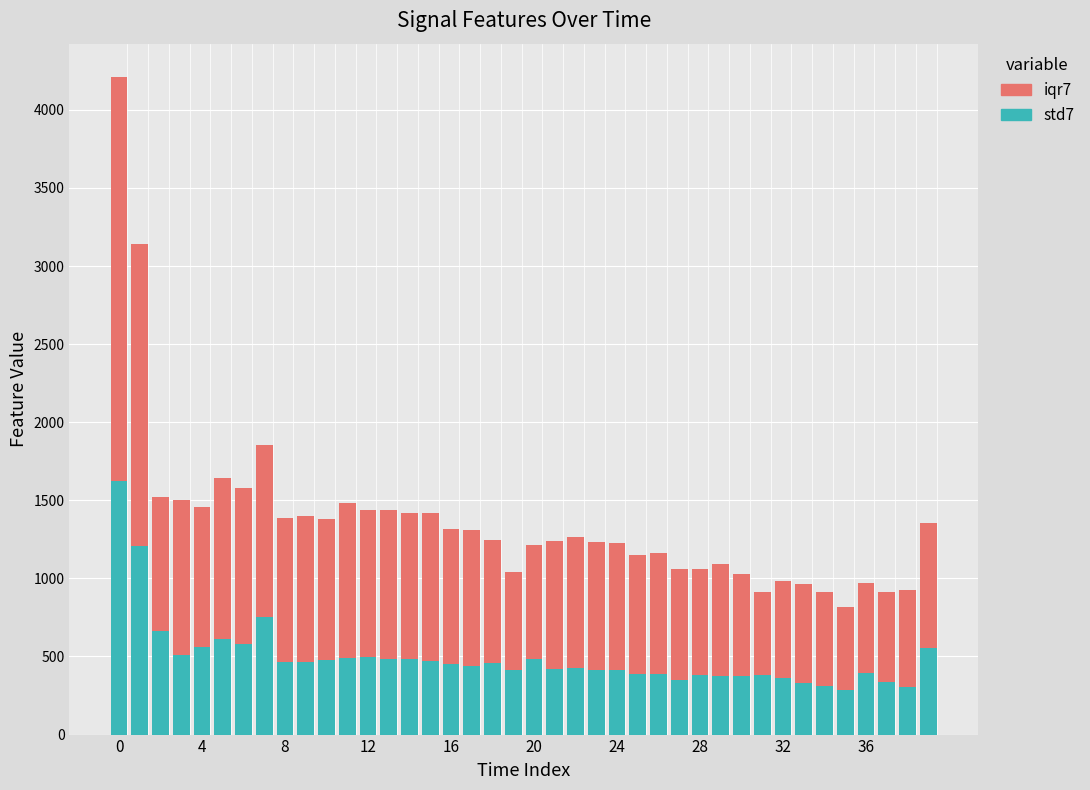

What is the difference between the second highest and minimum values in the std7 series?

922.4